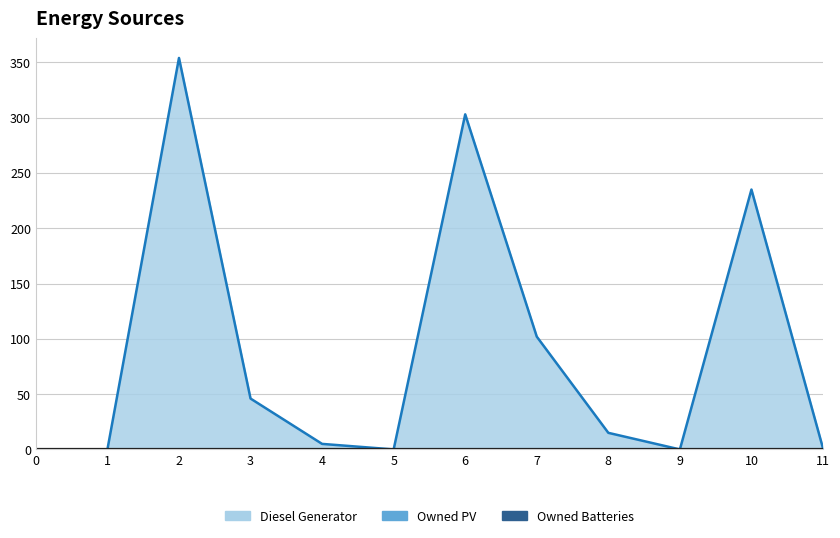

Reading left to right, what are all the values shown in this chart?

Diesel Generator: 0=0	1=0	2=354	3=46	4=5	5=0	6=303	7=102	8=15	9=0	10=235	11=1
Owned PV: 0=0	1=0	2=0	3=0	4=0	5=0	6=0	7=0	8=0	9=0	10=0	11=0
Owned Batteries: 0=0	1=0	2=0	3=0	4=0	5=0	6=0	7=0	8=0	9=0	10=0	11=0